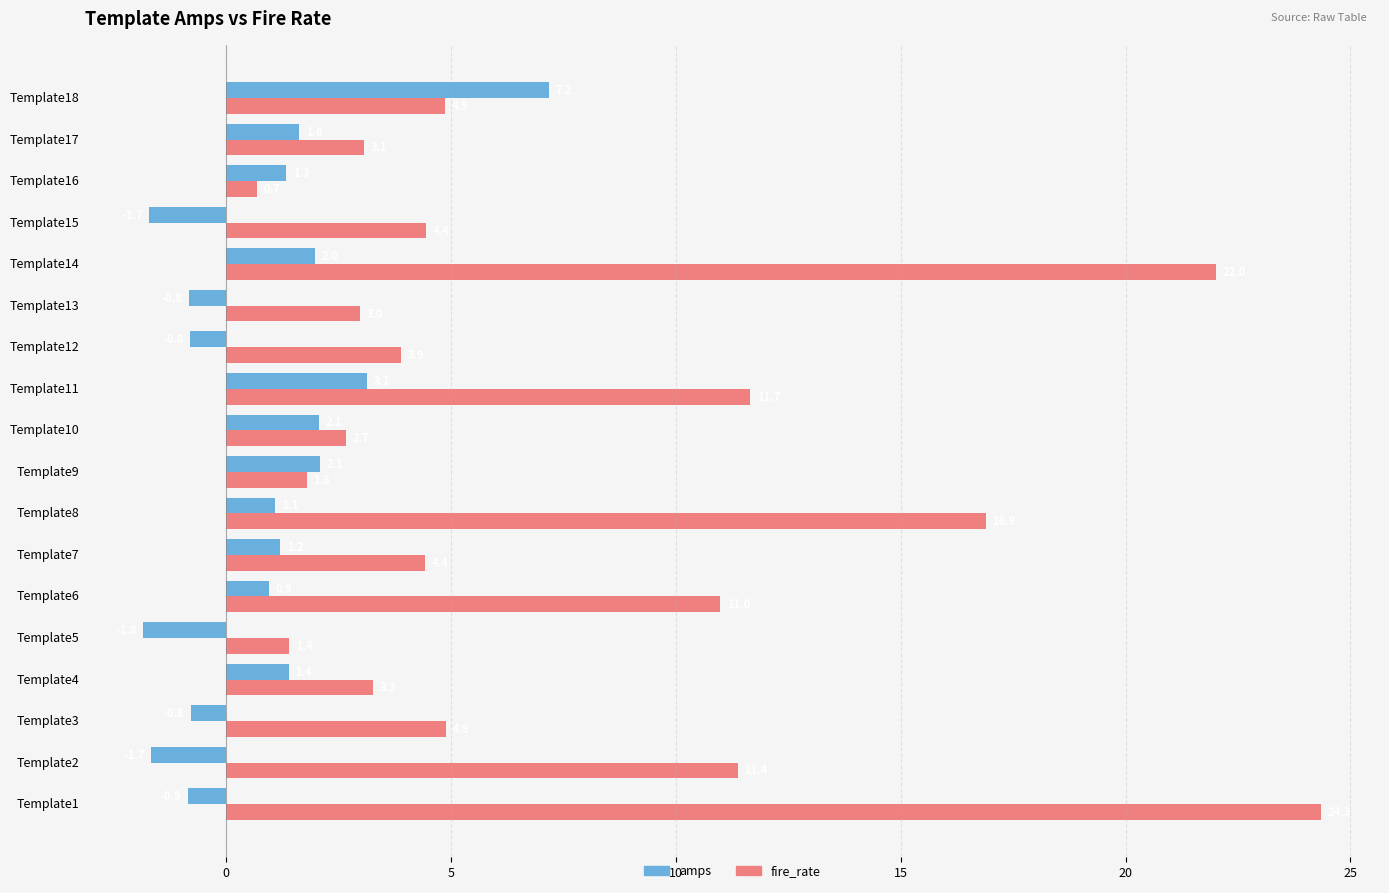

What is the difference between the second highest and second lowest values in the fire_rate series?

20.6